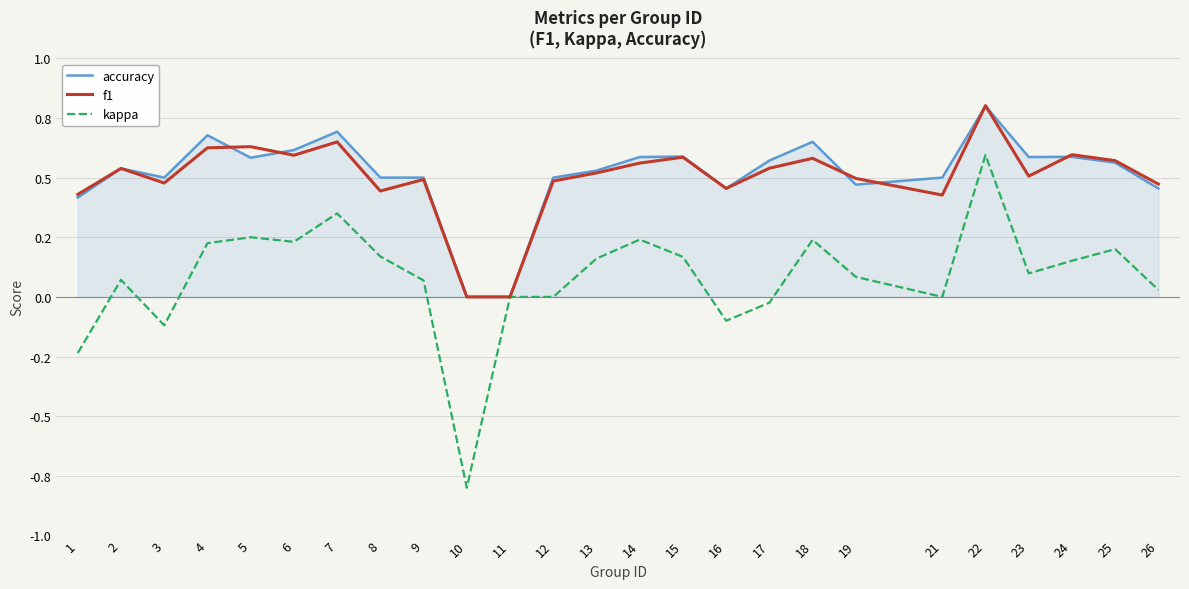

True or false: f1 has a value of 0.4 at 24.

False